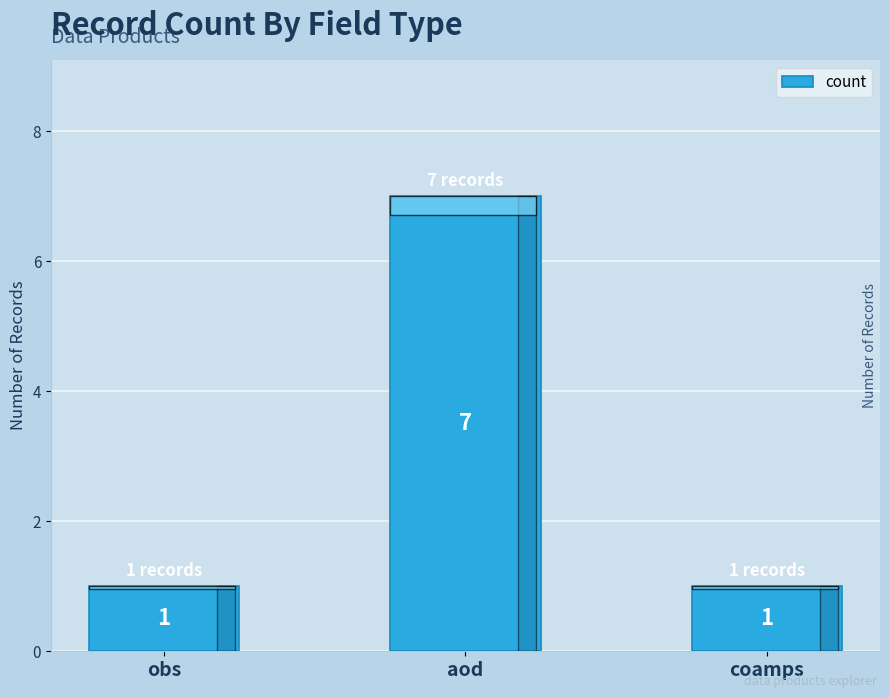

What is the label of the 3rd bar from the right?

obs